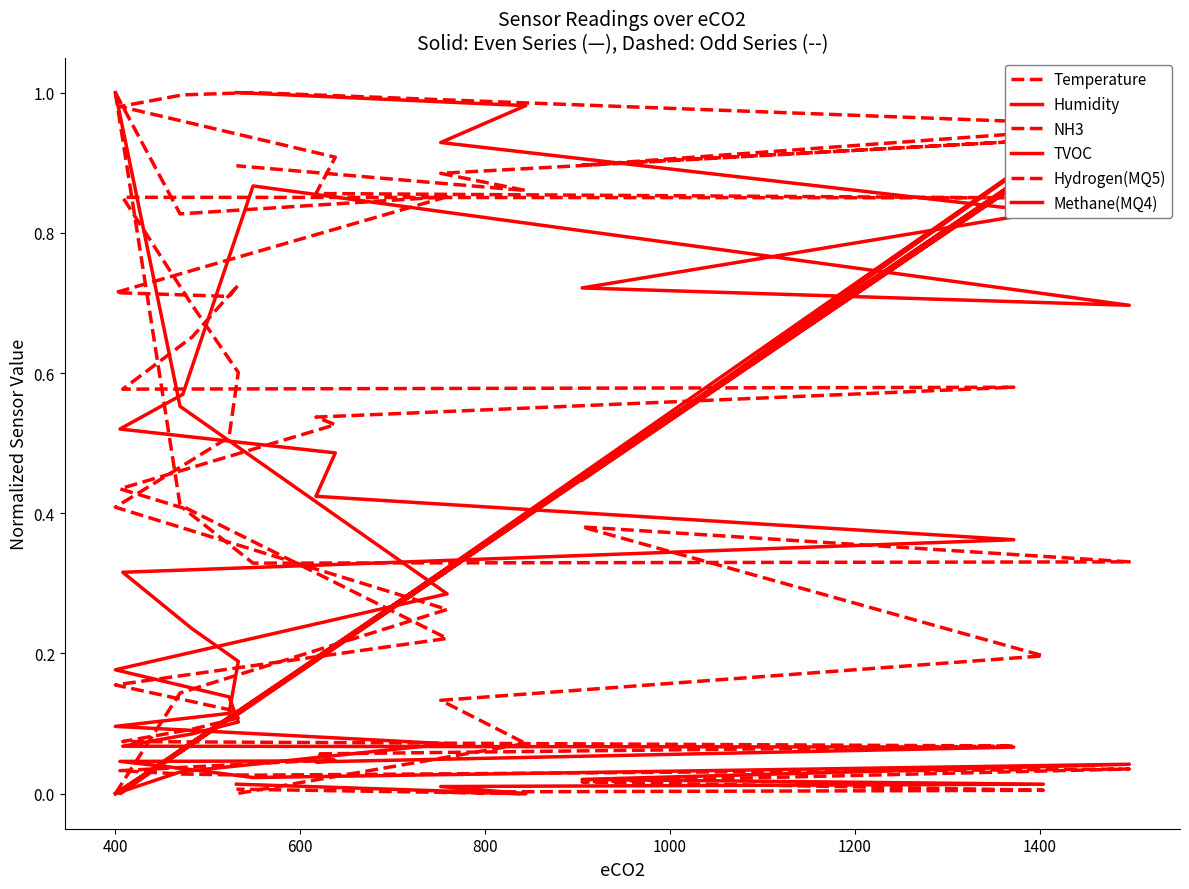

Read the Methane(MQ4) value at 1400.

0.1